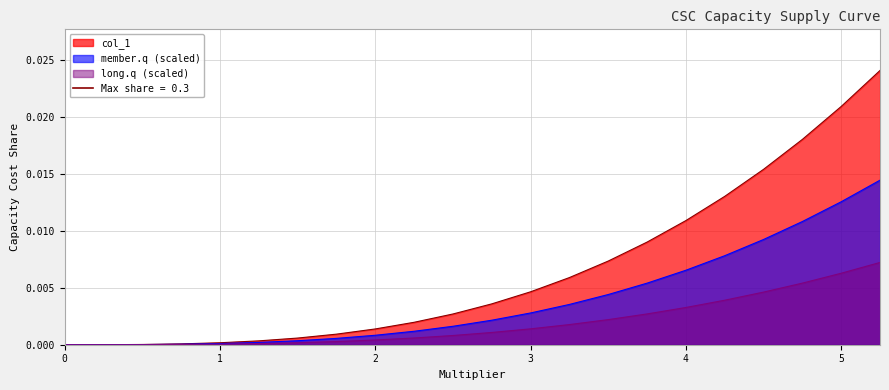

Does the chart have visible grid lines?

Yes